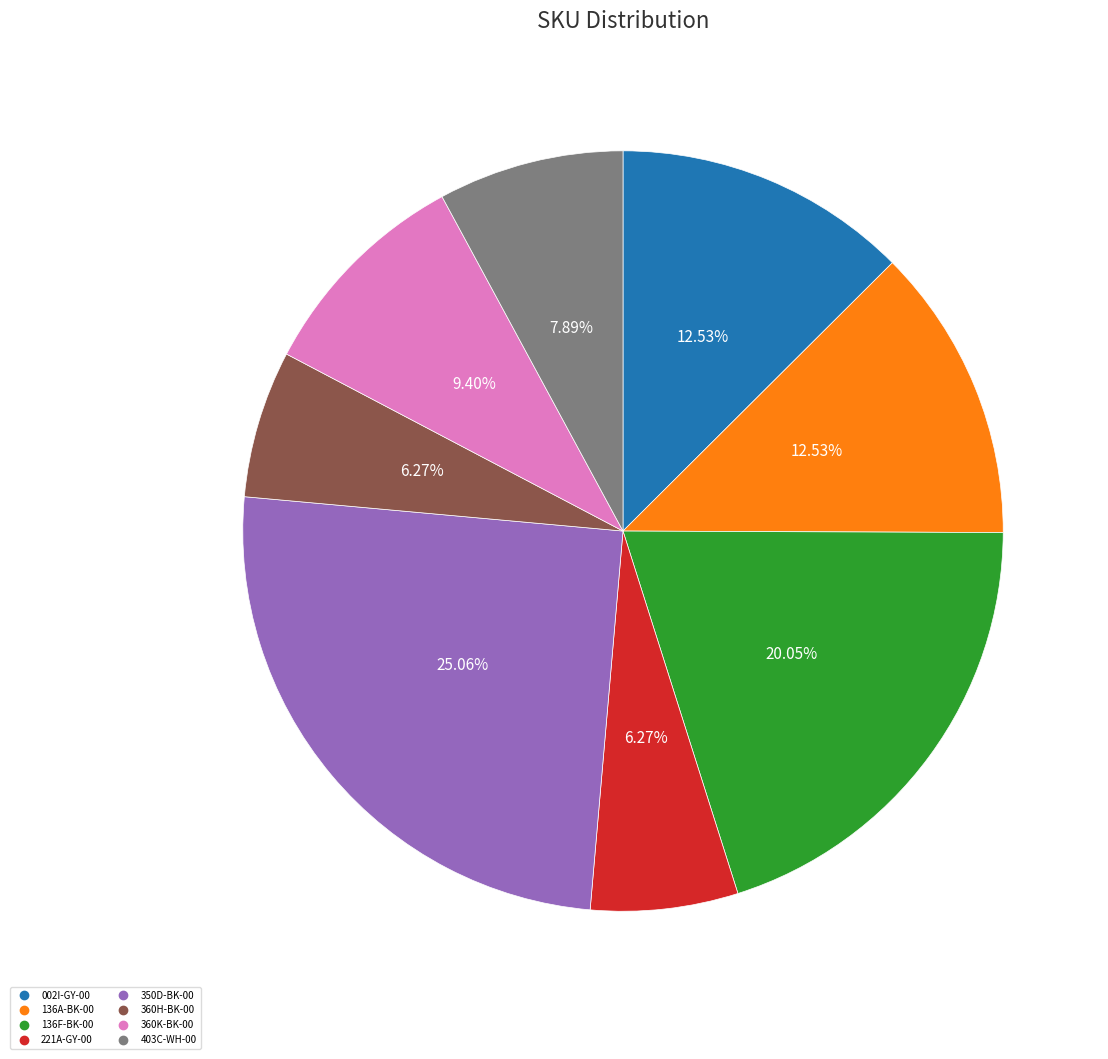

Count the number of slices in the pie.

8